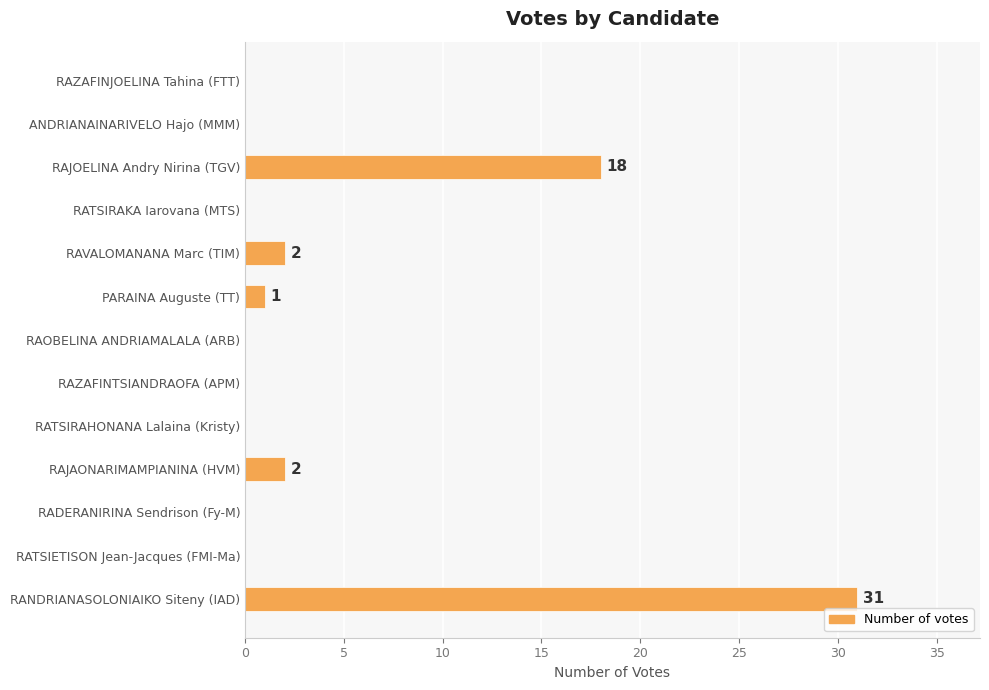

What is the average value?

4